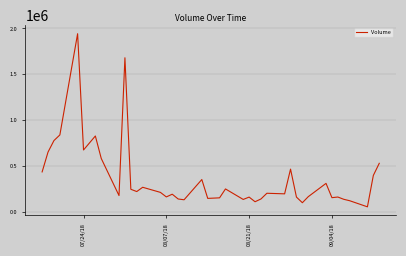

What is the minimum value shown in the chart?

58956